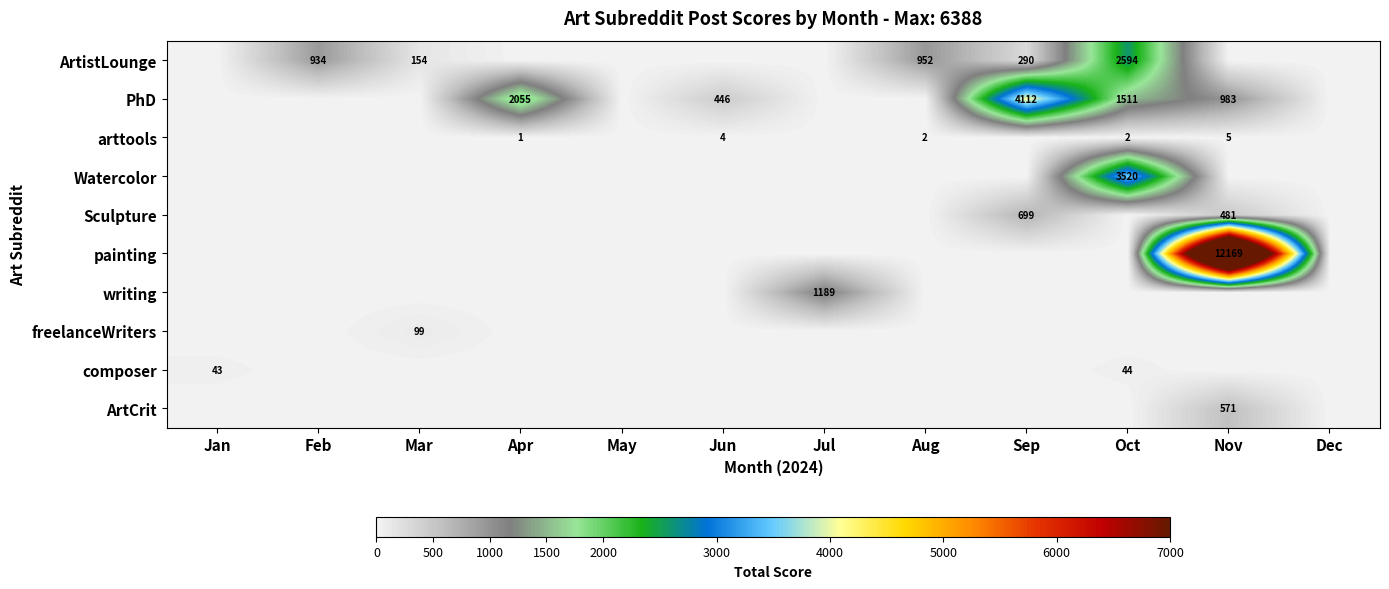

The value of ArtistLounge at Oct is 2594. True or false?

True